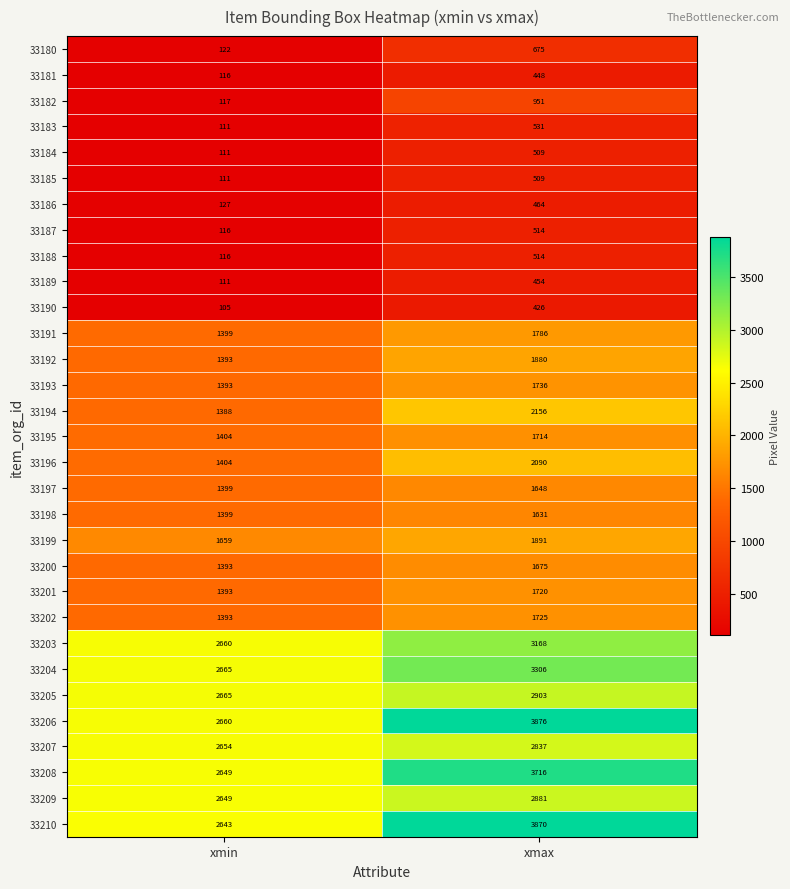

Read the 33205 value at xmax.

2903